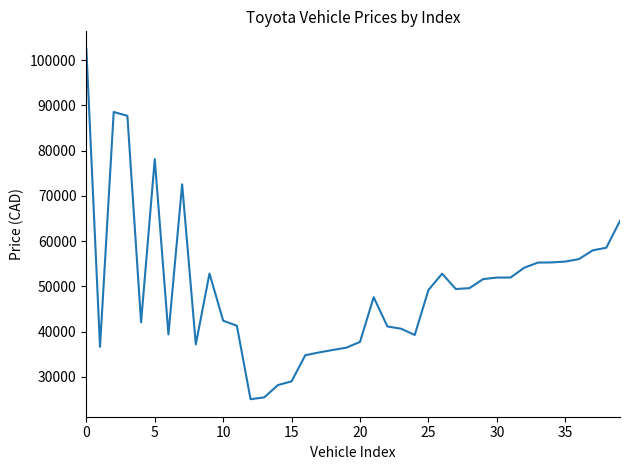

What is the difference between the maximum and minimum values?

77428